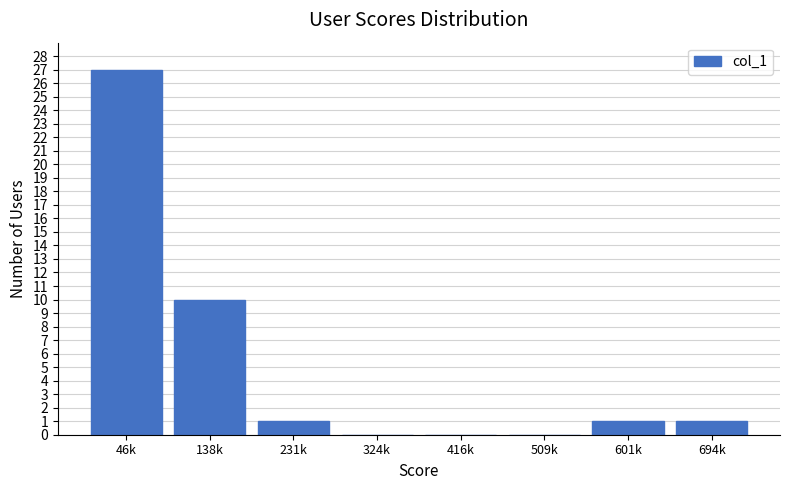

Reading left to right, transcribe all the data shown in this chart.

46k=27	138k=10	231k=1	324k=0	416k=0	509k=0	601k=1	694k=1